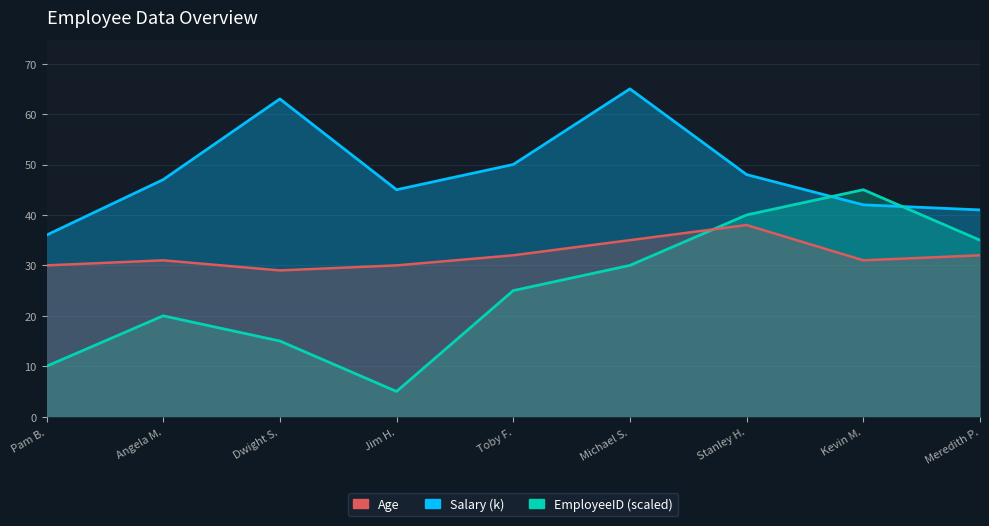

Where is the first local minimum for Salary (k)?

Jim H.